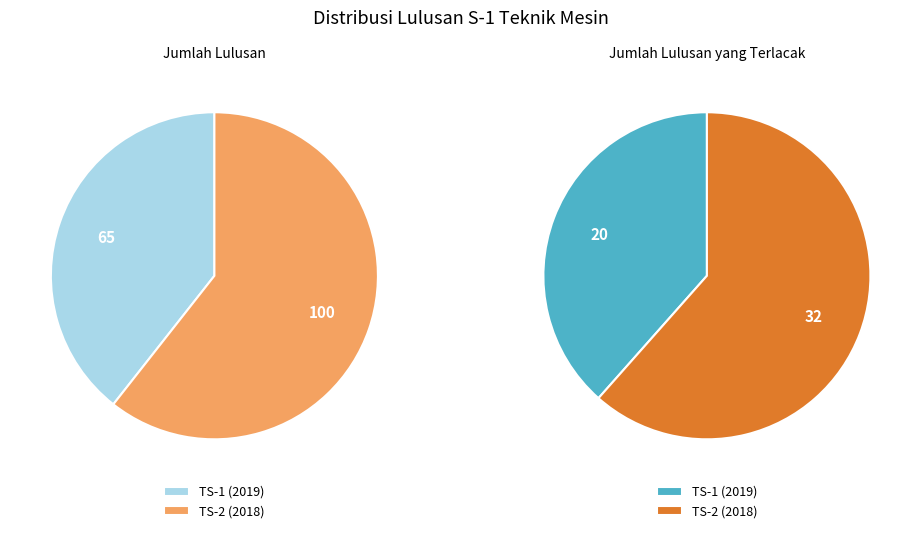

Is TS-1 (2019) the majority of the pie?

No